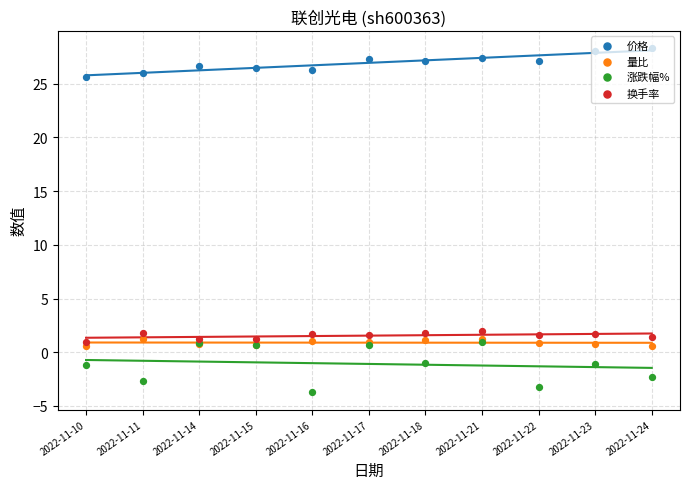

What is the total value across all series at 2022-11-16?

25.3